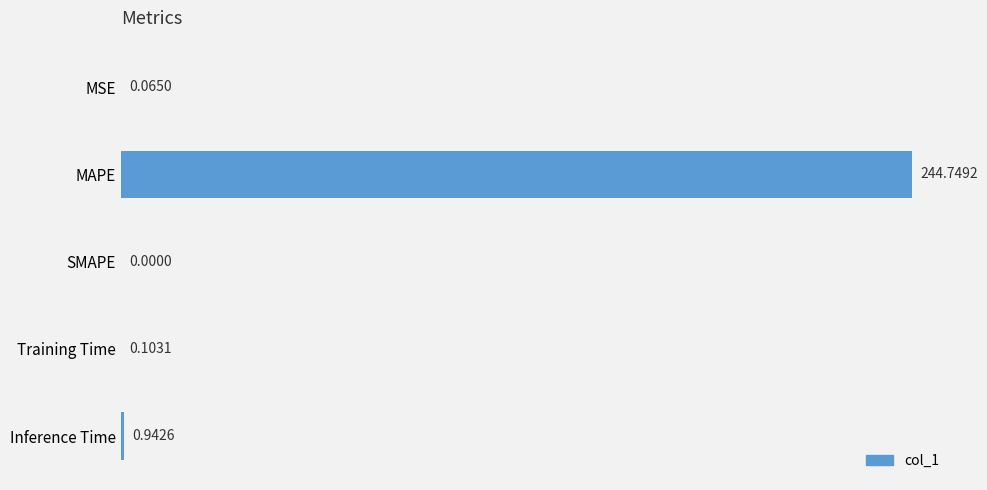

What is the sum of all values?

245.9